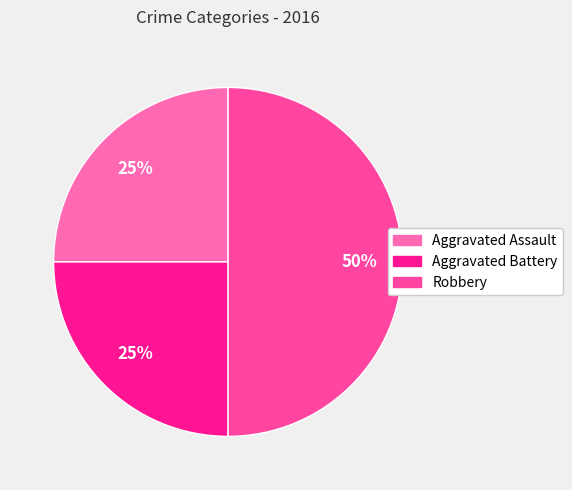

How many slices are in this pie chart?

3